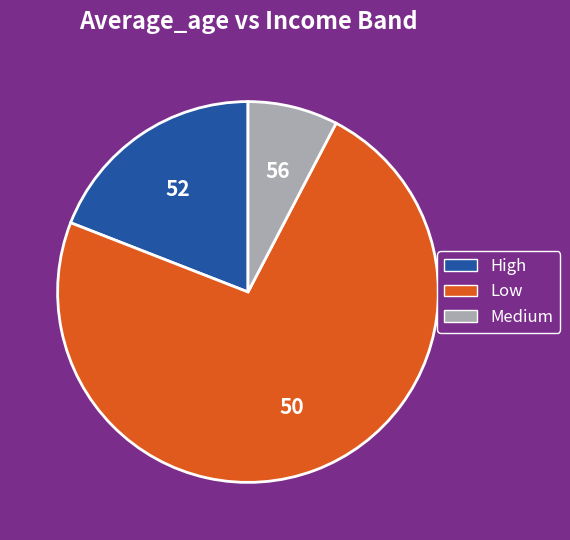

How many segments does this pie chart have?

3